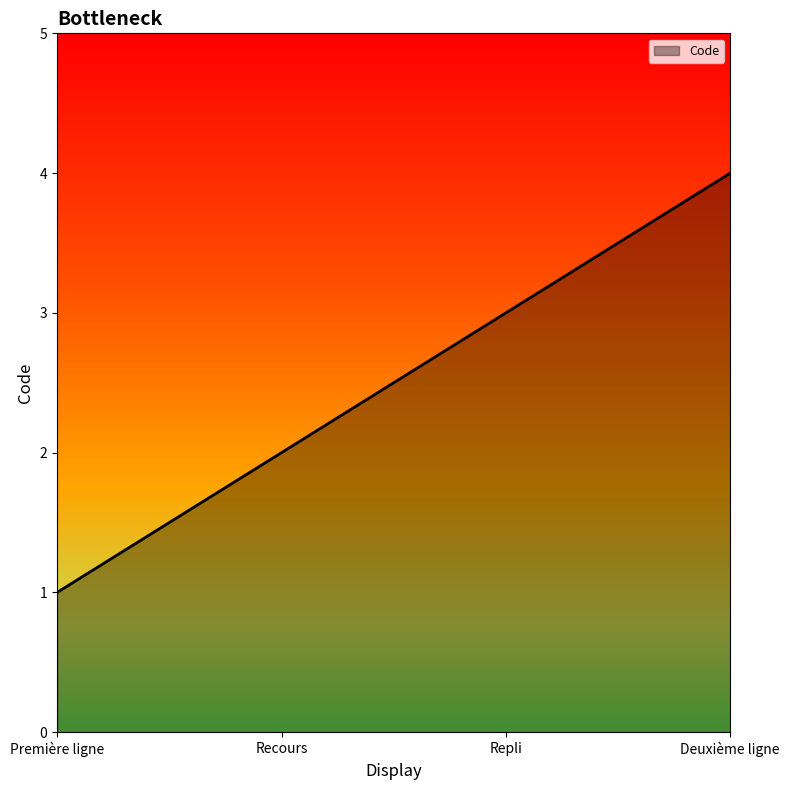

Reading left to right, transcribe all the data shown in this chart.

1	2	3	4